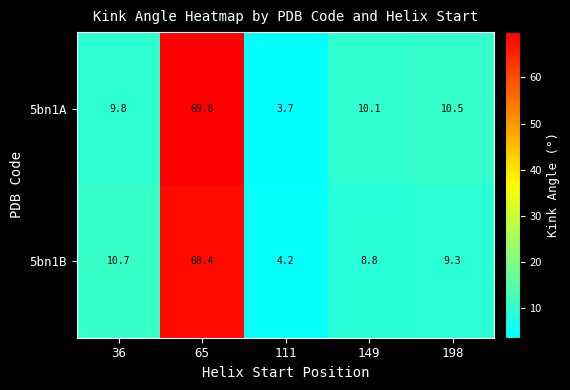

Which series has the largest total across all categories?

5bn1A